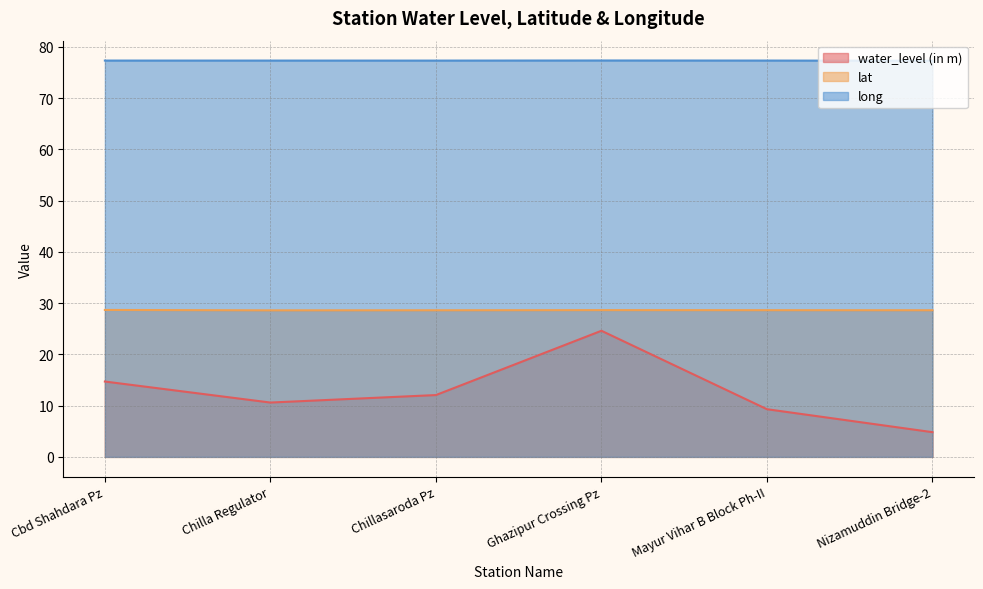

What is the minimum value for long?

77.3